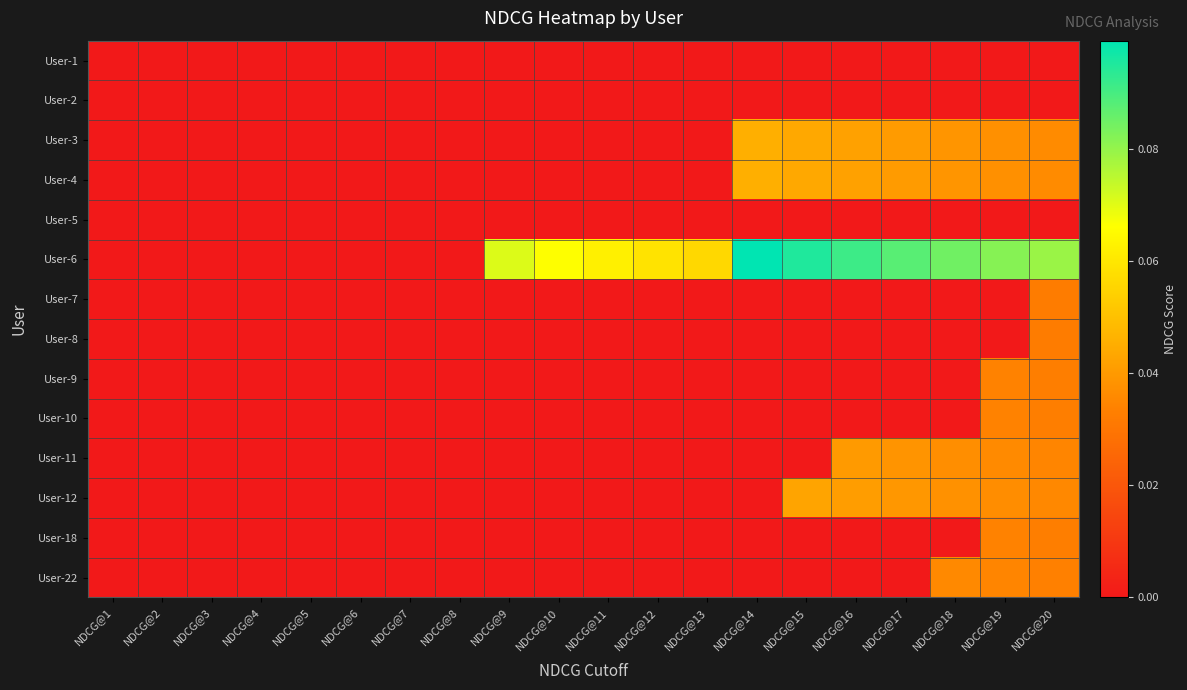

Reading left to right, extract all data points from this chart.

User-1: NDCG@1=0.0	NDCG@2=0.0	NDCG@3=0.0	NDCG@4=0.0	NDCG@5=0.0	NDCG@6=0.0	NDCG@7=0.0	NDCG@8=0.0	NDCG@9=0.0	NDCG@10=0.0	NDCG@11=0.0	NDCG@12=0.0	NDCG@13=0.0	NDCG@14=0.0	NDCG@15=0.0	NDCG@16=0.0	NDCG@17=0.0	NDCG@18=0.0	NDCG@19=0.0	NDCG@20=0.0
User-2: NDCG@1=0.0	NDCG@2=0.0	NDCG@3=0.0	NDCG@4=0.0	NDCG@5=0.0	NDCG@6=0.0	NDCG@7=0.0	NDCG@8=0.0	NDCG@9=0.0	NDCG@10=0.0	NDCG@11=0.0	NDCG@12=0.0	NDCG@13=0.0	NDCG@14=0.0	NDCG@15=0.0	NDCG@16=0.0	NDCG@17=0.0	NDCG@18=0.0	NDCG@19=0.0	NDCG@20=0.0
User-3: NDCG@1=0.0	NDCG@2=0.0	NDCG@3=0.0	NDCG@4=0.0	NDCG@5=0.0	NDCG@6=0.0	NDCG@7=0.0	NDCG@8=0.0	NDCG@9=0.0	NDCG@10=0.0	NDCG@11=0.0	NDCG@12=0.0	NDCG@13=0.0	NDCG@14=0.0	NDCG@15=0.0	NDCG@16=0.0	NDCG@17=0.0	NDCG@18=0.0	NDCG@19=0.0	NDCG@20=0.0
User-4: NDCG@1=0.0	NDCG@2=0.0	NDCG@3=0.0	NDCG@4=0.0	NDCG@5=0.0	NDCG@6=0.0	NDCG@7=0.0	NDCG@8=0.0	NDCG@9=0.0	NDCG@10=0.0	NDCG@11=0.0	NDCG@12=0.0	NDCG@13=0.0	NDCG@14=0.0	NDCG@15=0.0	NDCG@16=0.0	NDCG@17=0.0	NDCG@18=0.0	NDCG@19=0.0	NDCG@20=0.0
User-5: NDCG@1=0.0	NDCG@2=0.0	NDCG@3=0.0	NDCG@4=0.0	NDCG@5=0.0	NDCG@6=0.0	NDCG@7=0.0	NDCG@8=0.0	NDCG@9=0.0	NDCG@10=0.0	NDCG@11=0.0	NDCG@12=0.0	NDCG@13=0.0	NDCG@14=0.0	NDCG@15=0.0	NDCG@16=0.0	NDCG@17=0.0	NDCG@18=0.0	NDCG@19=0.0	NDCG@20=0.0
User-6: NDCG@1=0.0	NDCG@2=0.0	NDCG@3=0.0	NDCG@4=0.0	NDCG@5=0.0	NDCG@6=0.0	NDCG@7=0.0	NDCG@8=0.0	NDCG@9=0.1	NDCG@10=0.1	NDCG@11=0.1	NDCG@12=0.1	NDCG@13=0.1	NDCG@14=0.1	NDCG@15=0.1	NDCG@16=0.1	NDCG@17=0.1	NDCG@18=0.1	NDCG@19=0.1	NDCG@20=0.1
User-7: NDCG@1=0.0	NDCG@2=0.0	NDCG@3=0.0	NDCG@4=0.0	NDCG@5=0.0	NDCG@6=0.0	NDCG@7=0.0	NDCG@8=0.0	NDCG@9=0.0	NDCG@10=0.0	NDCG@11=0.0	NDCG@12=0.0	NDCG@13=0.0	NDCG@14=0.0	NDCG@15=0.0	NDCG@16=0.0	NDCG@17=0.0	NDCG@18=0.0	NDCG@19=0.0	NDCG@20=0.0
User-8: NDCG@1=0.0	NDCG@2=0.0	NDCG@3=0.0	NDCG@4=0.0	NDCG@5=0.0	NDCG@6=0.0	NDCG@7=0.0	NDCG@8=0.0	NDCG@9=0.0	NDCG@10=0.0	NDCG@11=0.0	NDCG@12=0.0	NDCG@13=0.0	NDCG@14=0.0	NDCG@15=0.0	NDCG@16=0.0	NDCG@17=0.0	NDCG@18=0.0	NDCG@19=0.0	NDCG@20=0.0
User-9: NDCG@1=0.0	NDCG@2=0.0	NDCG@3=0.0	NDCG@4=0.0	NDCG@5=0.0	NDCG@6=0.0	NDCG@7=0.0	NDCG@8=0.0	NDCG@9=0.0	NDCG@10=0.0	NDCG@11=0.0	NDCG@12=0.0	NDCG@13=0.0	NDCG@14=0.0	NDCG@15=0.0	NDCG@16=0.0	NDCG@17=0.0	NDCG@18=0.0	NDCG@19=0.0	NDCG@20=0.0
User-10: NDCG@1=0.0	NDCG@2=0.0	NDCG@3=0.0	NDCG@4=0.0	NDCG@5=0.0	NDCG@6=0.0	NDCG@7=0.0	NDCG@8=0.0	NDCG@9=0.0	NDCG@10=0.0	NDCG@11=0.0	NDCG@12=0.0	NDCG@13=0.0	NDCG@14=0.0	NDCG@15=0.0	NDCG@16=0.0	NDCG@17=0.0	NDCG@18=0.0	NDCG@19=0.0	NDCG@20=0.0
User-11: NDCG@1=0.0	NDCG@2=0.0	NDCG@3=0.0	NDCG@4=0.0	NDCG@5=0.0	NDCG@6=0.0	NDCG@7=0.0	NDCG@8=0.0	NDCG@9=0.0	NDCG@10=0.0	NDCG@11=0.0	NDCG@12=0.0	NDCG@13=0.0	NDCG@14=0.0	NDCG@15=0.0	NDCG@16=0.0	NDCG@17=0.0	NDCG@18=0.0	NDCG@19=0.0	NDCG@20=0.0
User-12: NDCG@1=0.0	NDCG@2=0.0	NDCG@3=0.0	NDCG@4=0.0	NDCG@5=0.0	NDCG@6=0.0	NDCG@7=0.0	NDCG@8=0.0	NDCG@9=0.0	NDCG@10=0.0	NDCG@11=0.0	NDCG@12=0.0	NDCG@13=0.0	NDCG@14=0.0	NDCG@15=0.0	NDCG@16=0.0	NDCG@17=0.0	NDCG@18=0.0	NDCG@19=0.0	NDCG@20=0.0
User-18: NDCG@1=0.0	NDCG@2=0.0	NDCG@3=0.0	NDCG@4=0.0	NDCG@5=0.0	NDCG@6=0.0	NDCG@7=0.0	NDCG@8=0.0	NDCG@9=0.0	NDCG@10=0.0	NDCG@11=0.0	NDCG@12=0.0	NDCG@13=0.0	NDCG@14=0.0	NDCG@15=0.0	NDCG@16=0.0	NDCG@17=0.0	NDCG@18=0.0	NDCG@19=0.0	NDCG@20=0.0
User-22: NDCG@1=0.0	NDCG@2=0.0	NDCG@3=0.0	NDCG@4=0.0	NDCG@5=0.0	NDCG@6=0.0	NDCG@7=0.0	NDCG@8=0.0	NDCG@9=0.0	NDCG@10=0.0	NDCG@11=0.0	NDCG@12=0.0	NDCG@13=0.0	NDCG@14=0.0	NDCG@15=0.0	NDCG@16=0.0	NDCG@17=0.0	NDCG@18=0.0	NDCG@19=0.0	NDCG@20=0.0